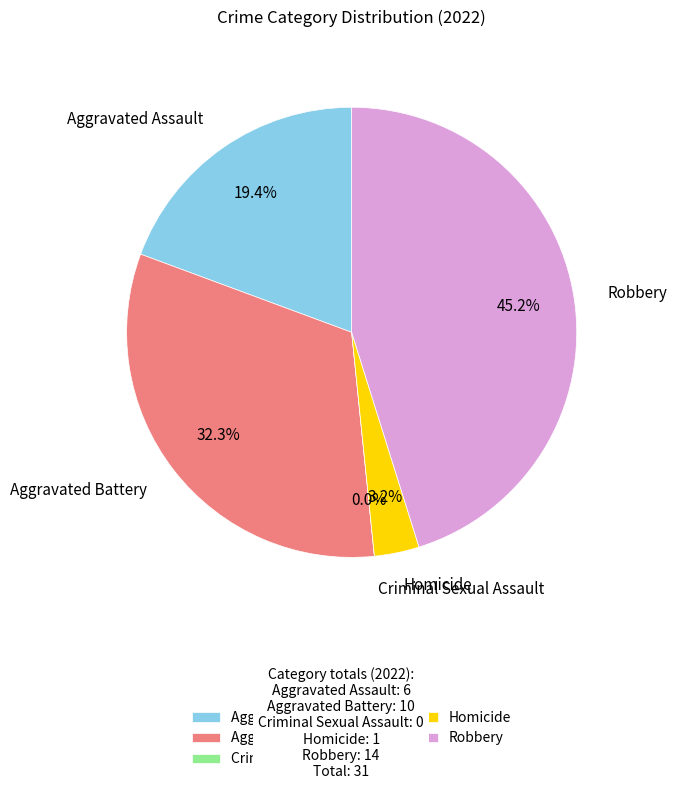

How many slices are in this pie chart?

5